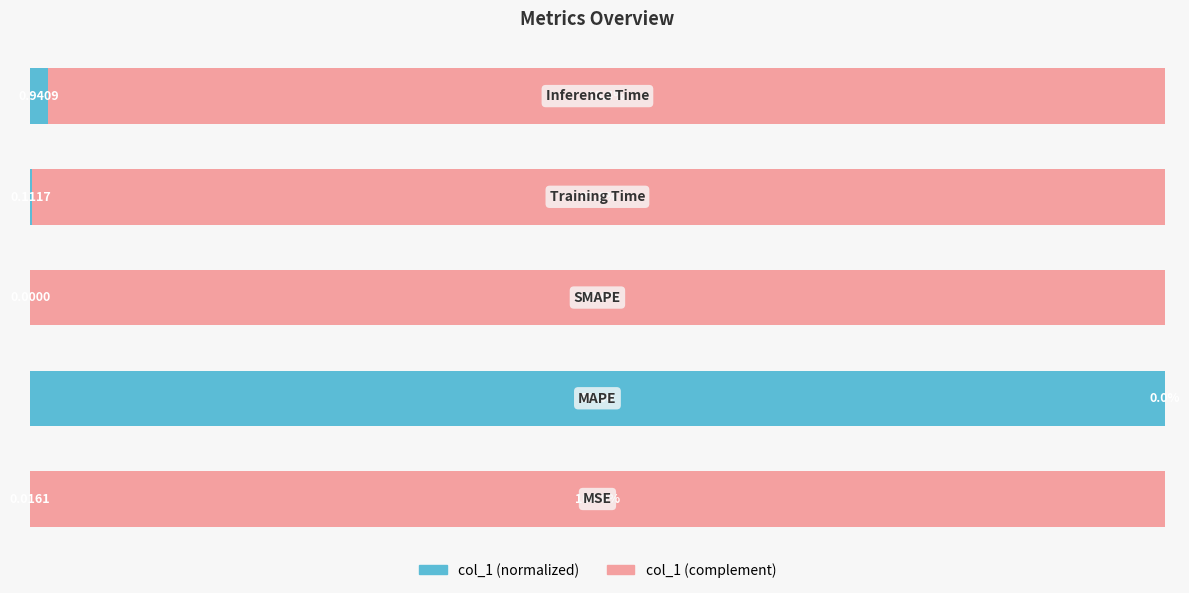

What is the value of the col_1 (complement) bar at the 5th from the left?

98.4